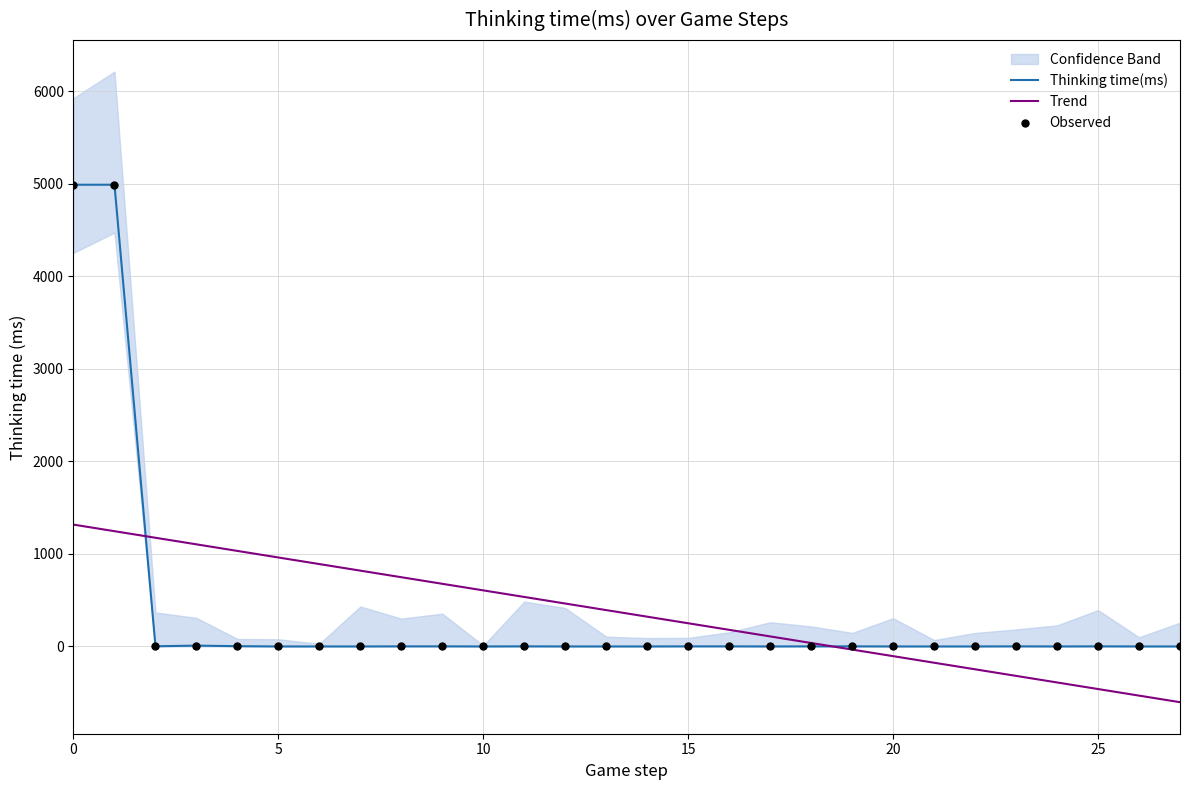

Which series has the widest spread of Y values?

Thinking time(ms)